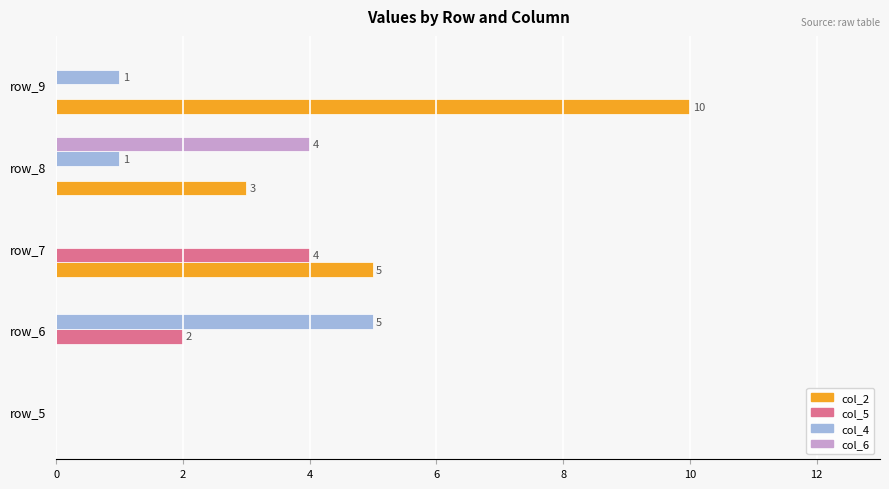

Is the value of col_4 at row_8 greater than the value of col_2 at row_9?

No